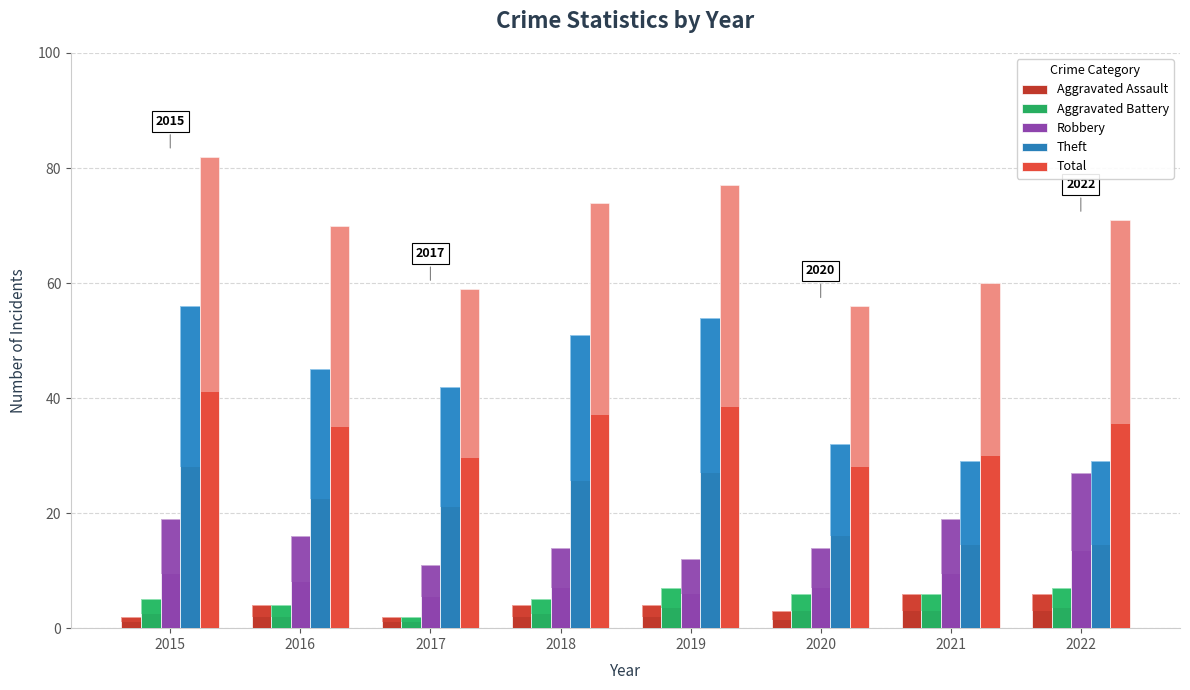

Which series has the largest range (max minus min)?

Theft